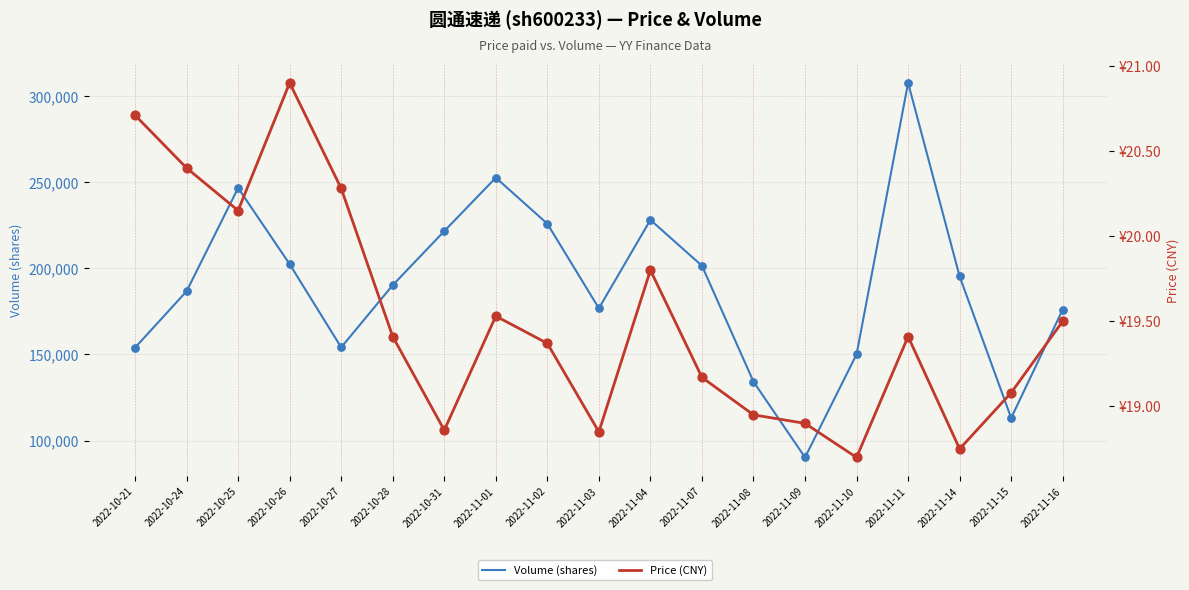

Which series reaches the minimum Y coordinate?

price